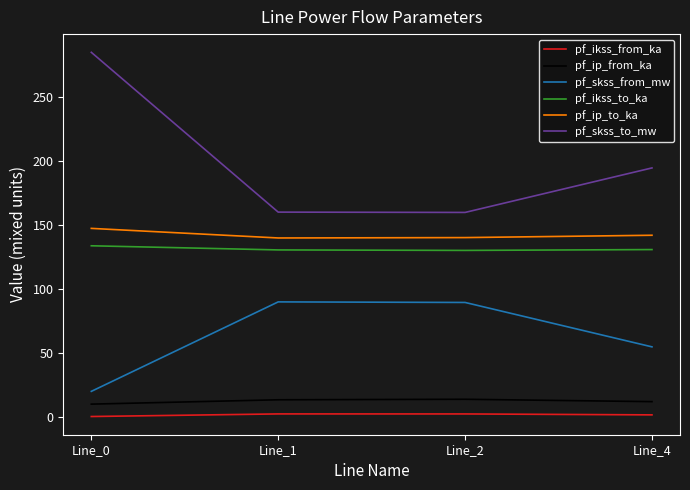

Rank the series at Line_0 from highest to lowest value.

pf_skss_to_mw, pf_ip_to_ka, pf_ikss_to_ka, pf_skss_from_mw, pf_ip_from_ka, pf_ikss_from_ka